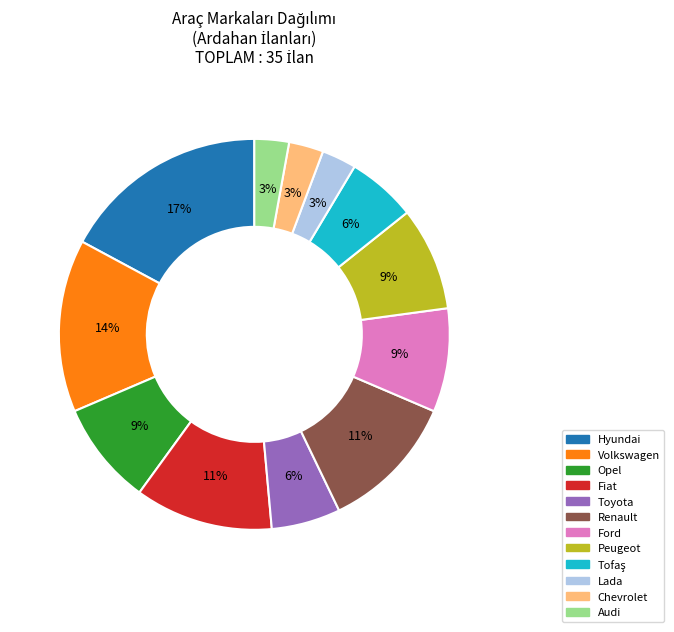

What is the ratio of the value at Chevrolet to the value at Ford?

0.3